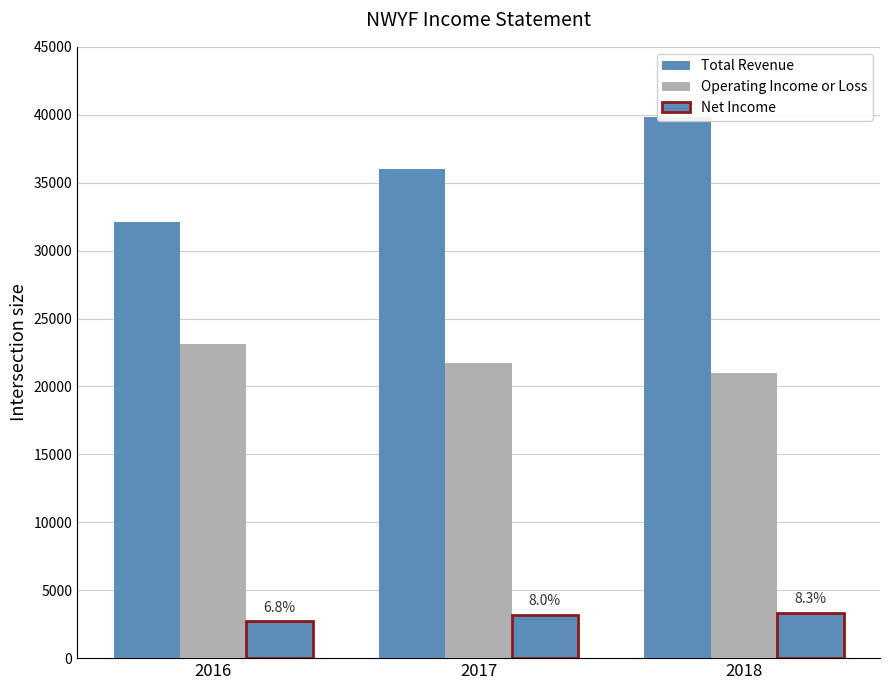

Reading right to left, extract all data points from this chart.

Total Revenue: 2018=39800	2017=36000	2016=32100
Operating Income or Loss: 2018=21000	2017=21700	2016=23100
Net Income: 2018=3300	2017=3200	2016=2700